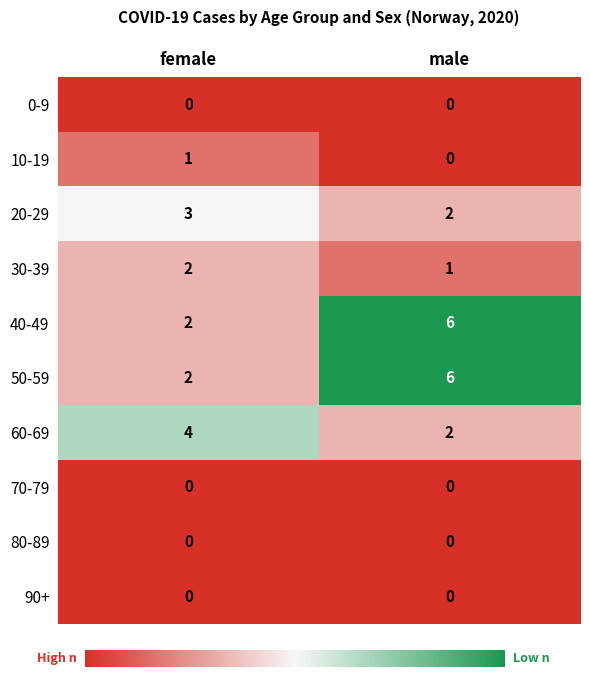

At which category is the sum across all series the highest?

male